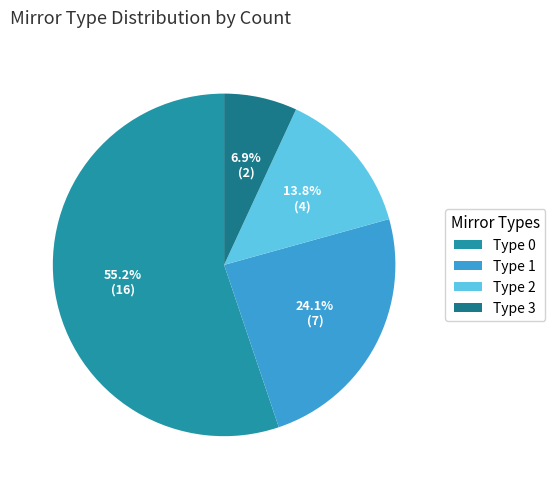

Combined, do Type 2 and Type 0 account for over 50%?

Yes